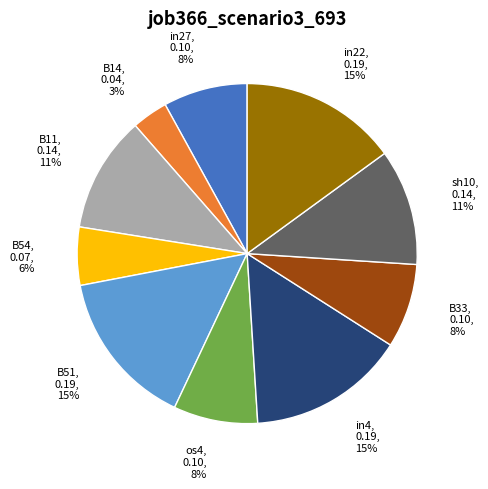

Is there a majority slice in this chart?

No